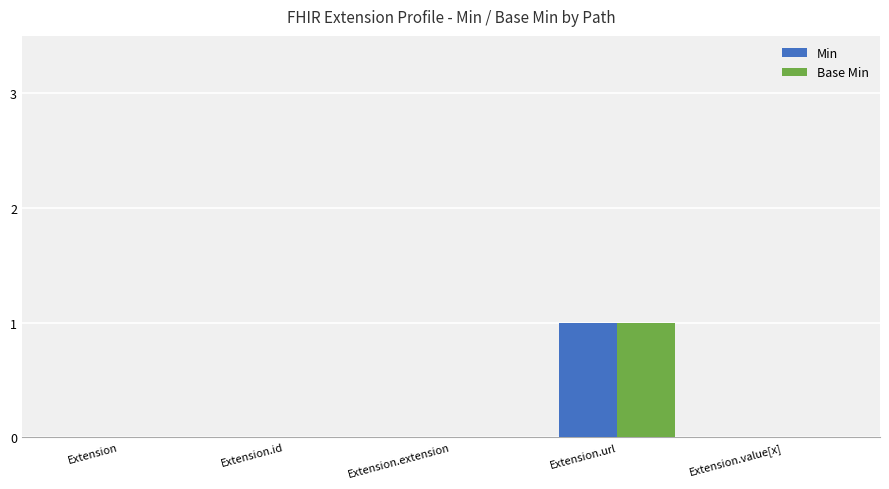

Reading left to right, extract all data points from this chart.

Min: Extension=0	Extension.id=0	Extension.extension=0	Extension.url=1	Extension.value[x]=0
Base Min: Extension=0	Extension.id=0	Extension.extension=0	Extension.url=1	Extension.value[x]=0